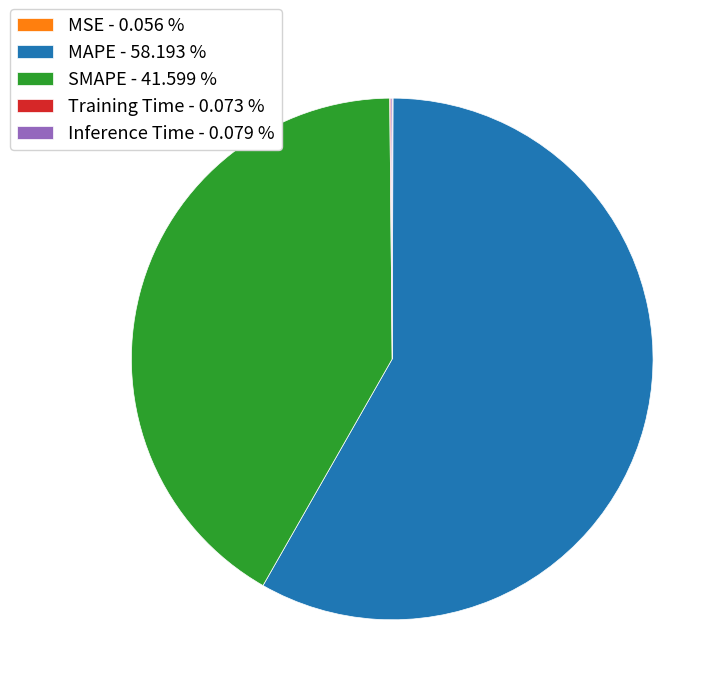

What is the largest slice in the pie chart?

MAPE